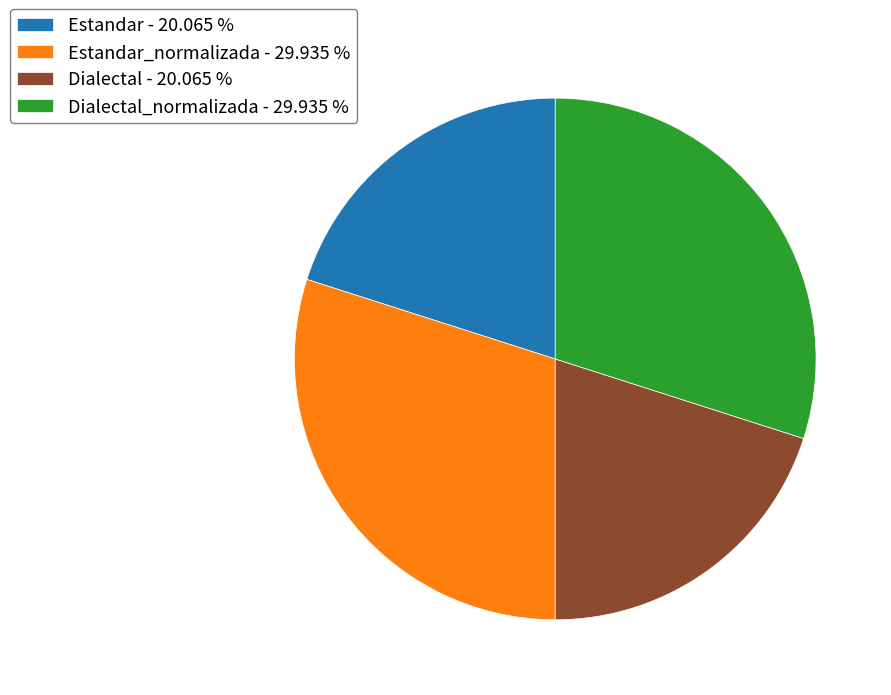

Approximately how many times larger is the value at Dialectal_normalizada - 29.935 % compared to Estandar - 20.065 %?

1.5